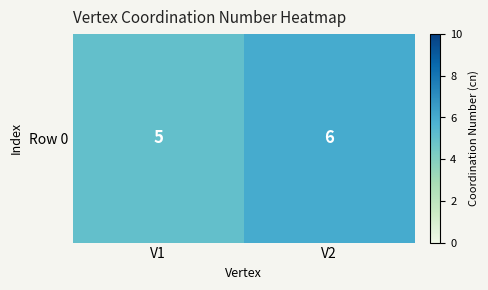

How many values are below 6?

1